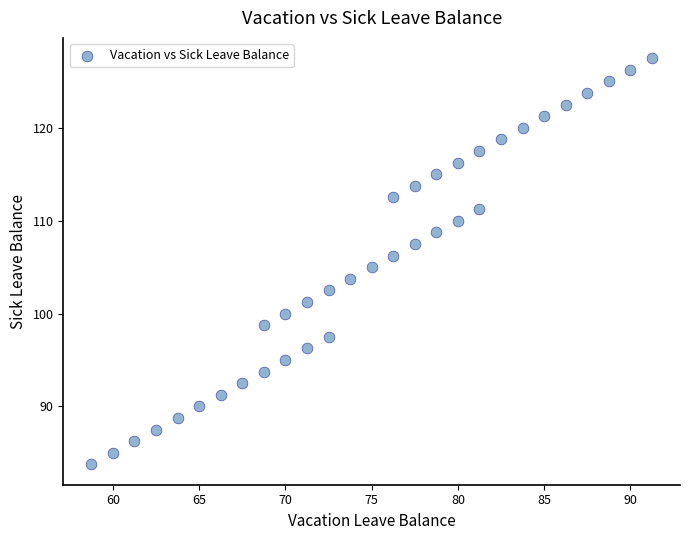

What is the range of X values (max minus min)?

32.5